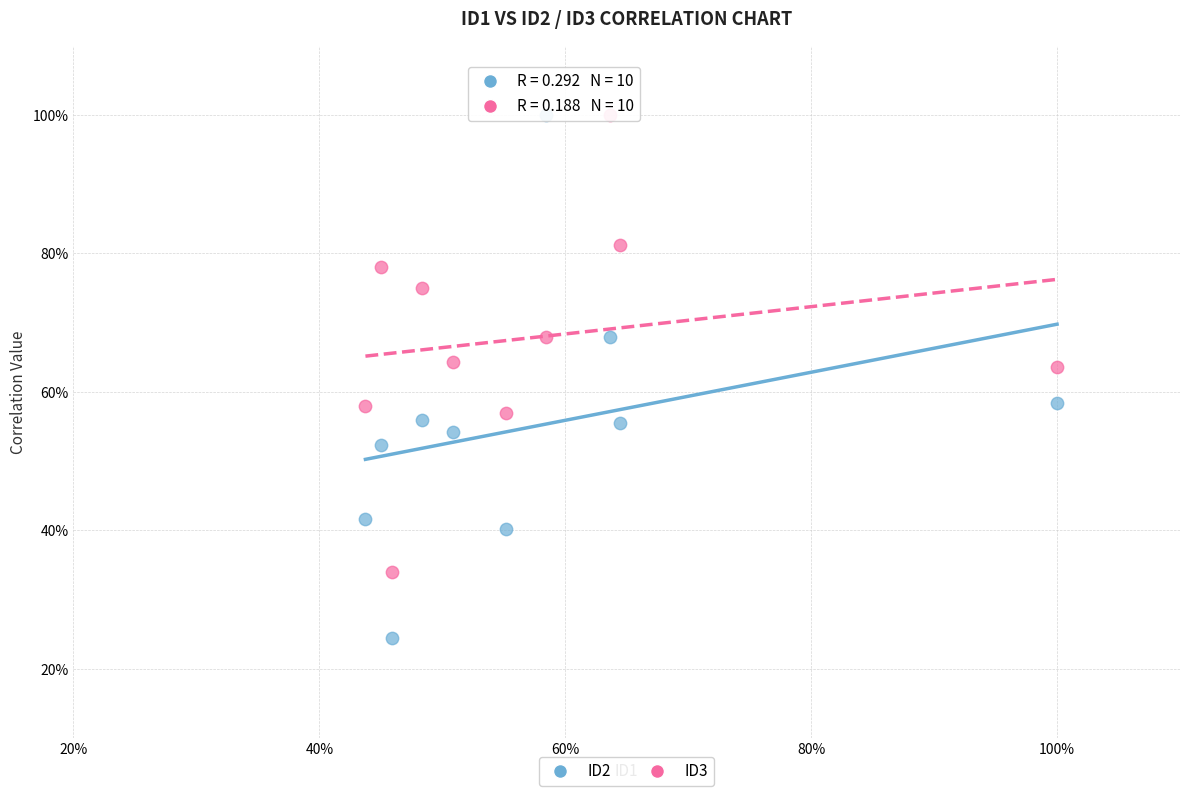

What are all the series names shown in the legend?

ID2, ID3